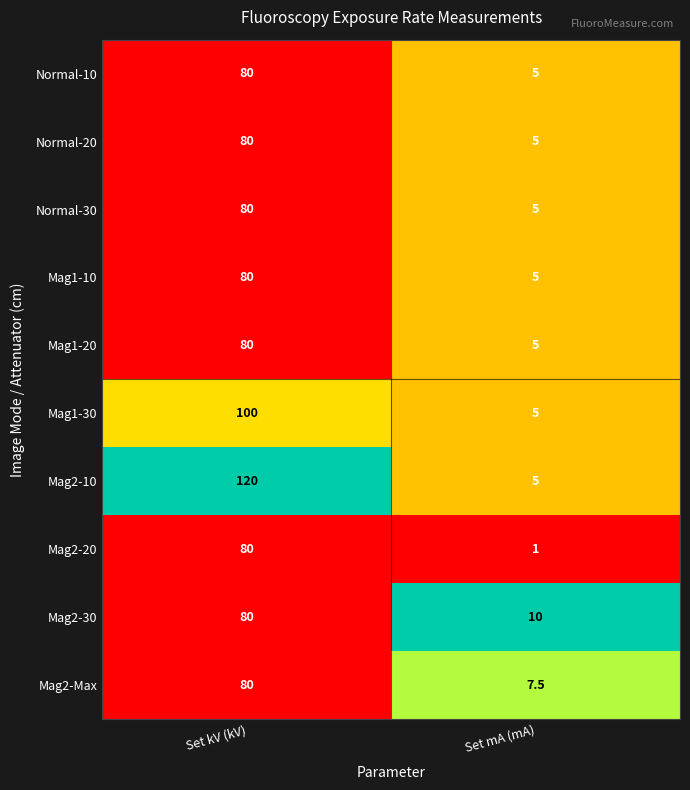

What is the sum of all Mag2-30 values?

90.0